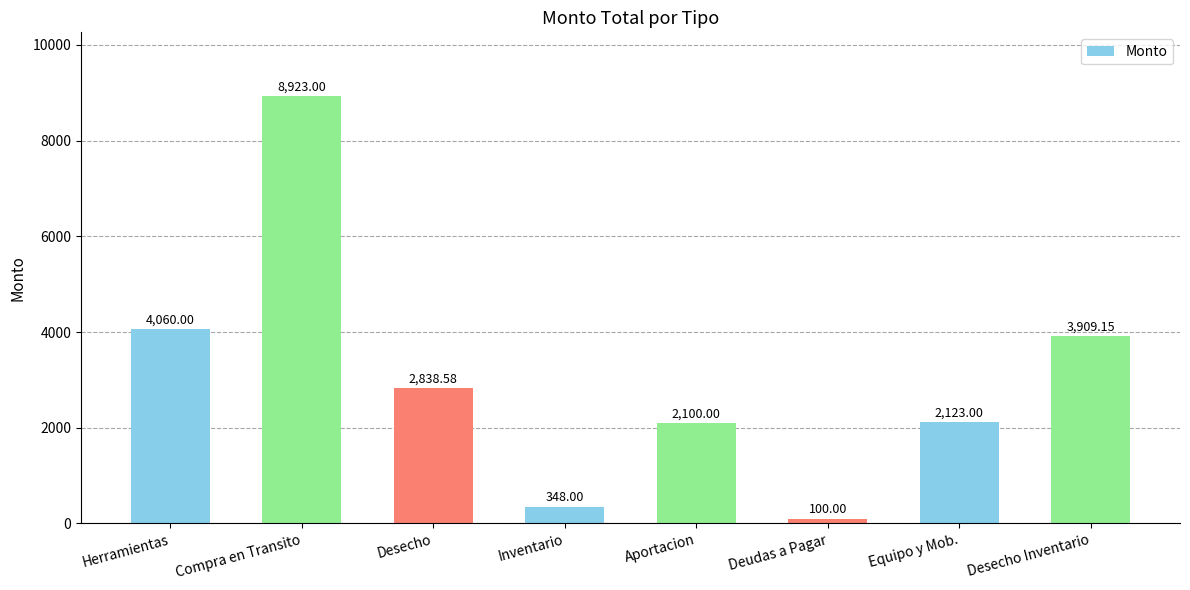

Reading right to left, transcribe all the data shown in this chart.

Desecho Inventario=3909.2	Equipo y Mob.=2123.0	Deudas a Pagar=100.0	Aportacion=2100.0	Inventario=348.0	Desecho=2838.6	Compra en Transito=8923.0	Herramientas=4060.0